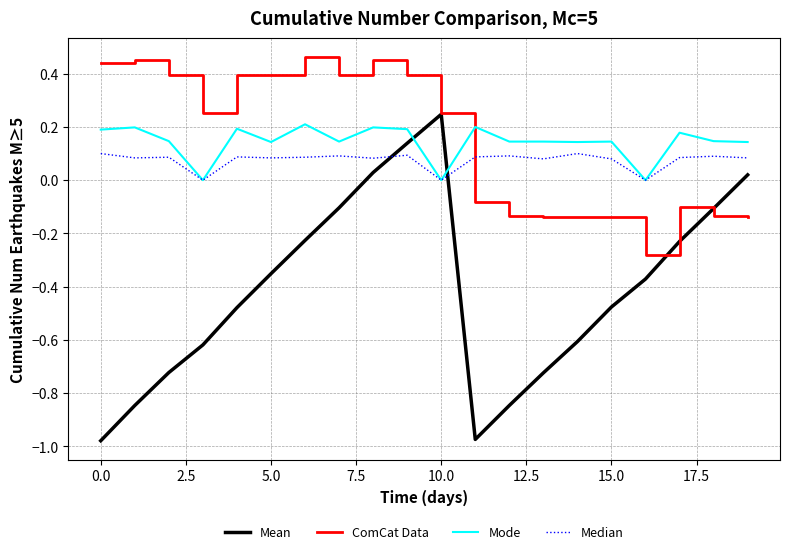

Which series has the largest range (max minus min)?

Mean